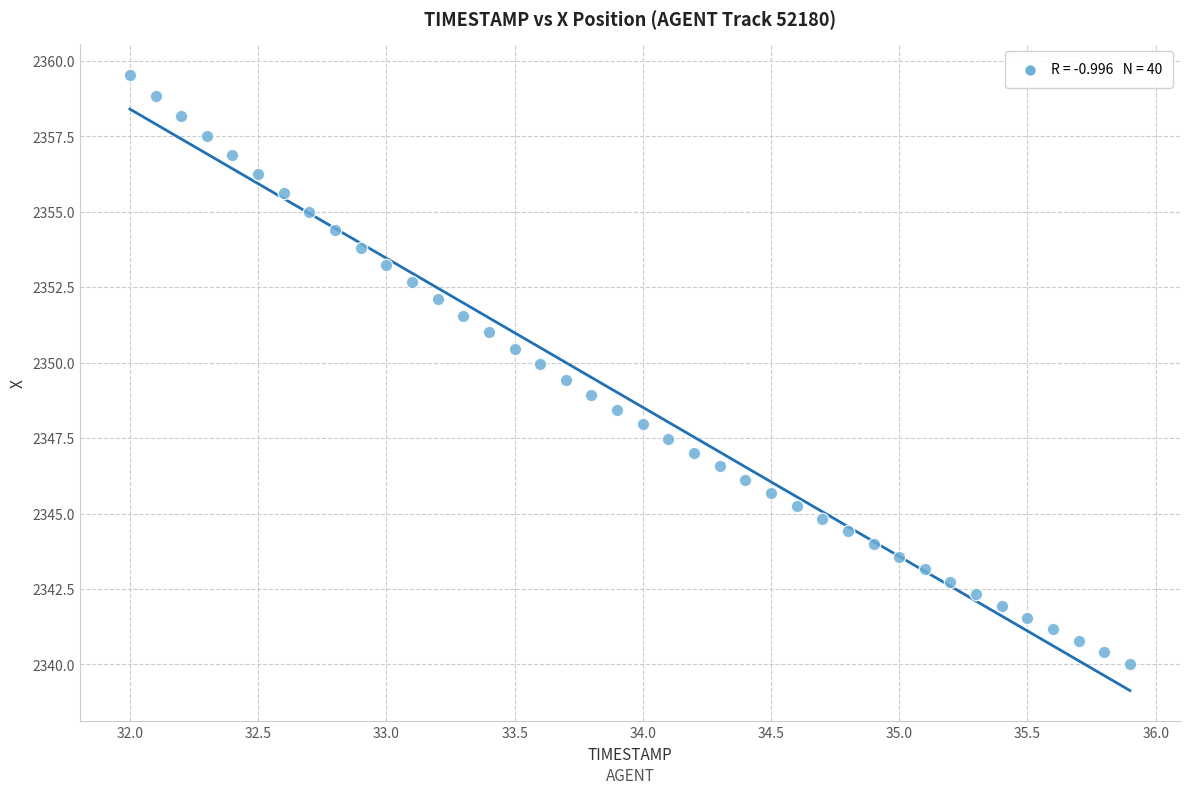

What is the range of X values (max minus min)?

3.9